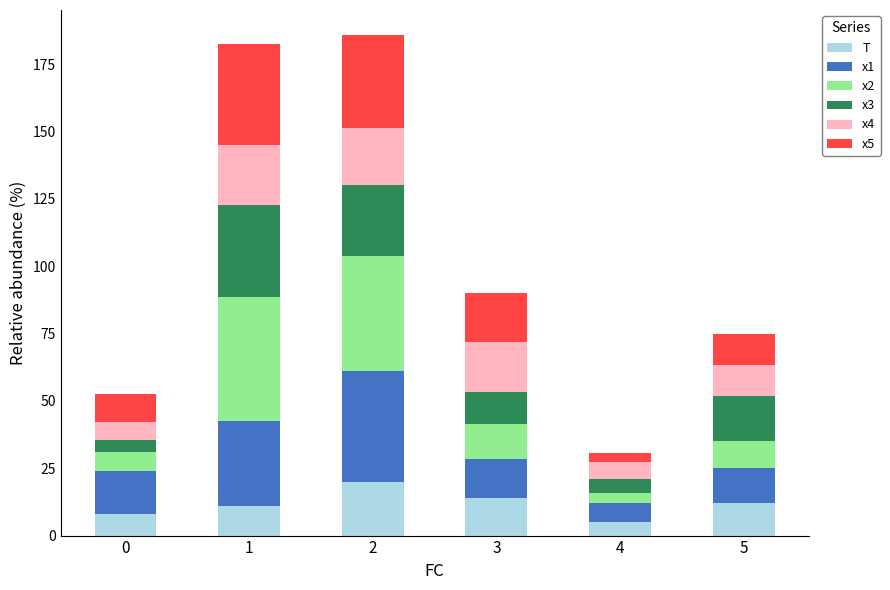

What is the total value across all series at 1?

182.6